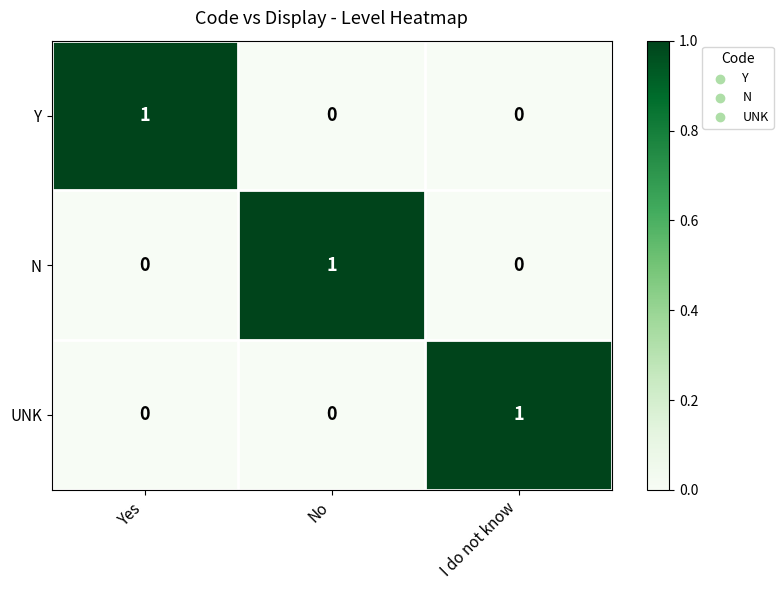

What is the total value across all series at I do not know?

1